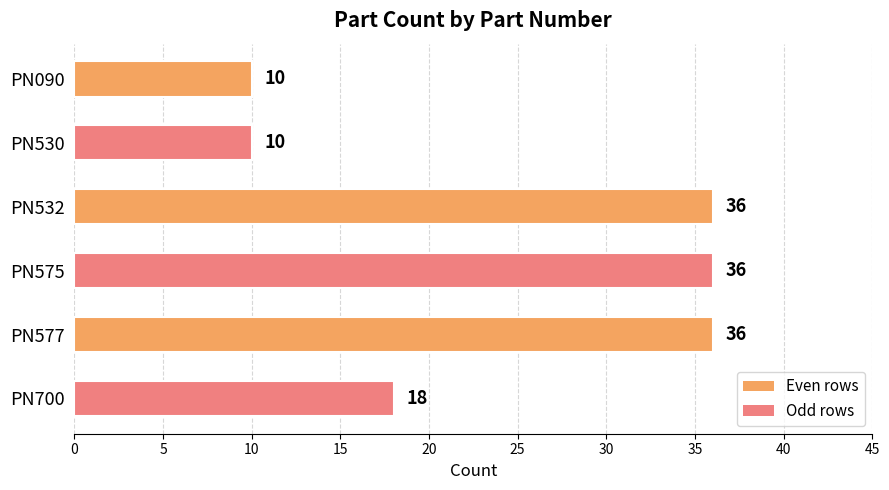

Approximately how many times larger is the value at PN577 compared to PN090?

3.6